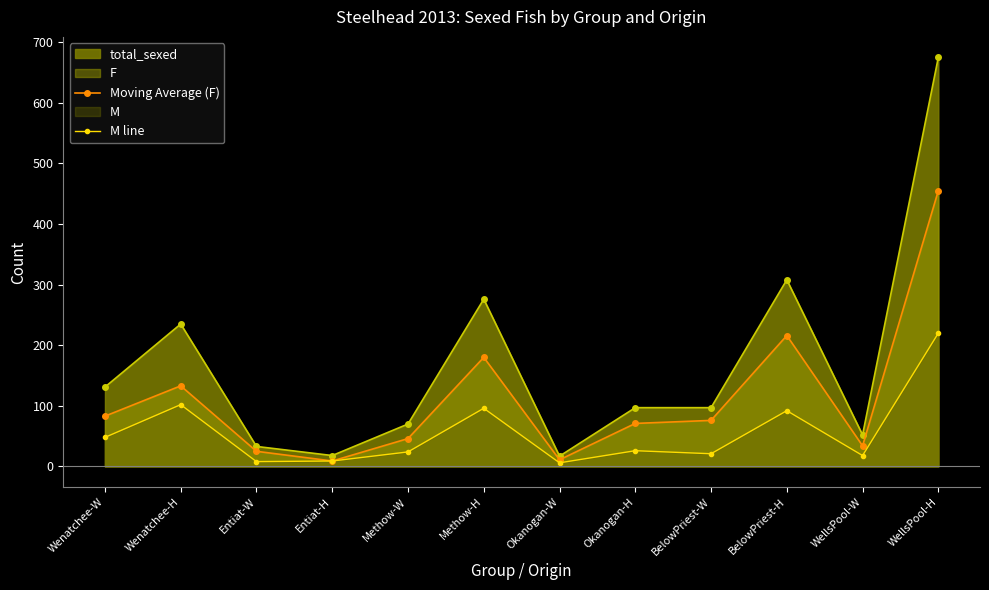

What is the sum of the Moving Average (F) values at Methow-W and WellsPool-H?

501